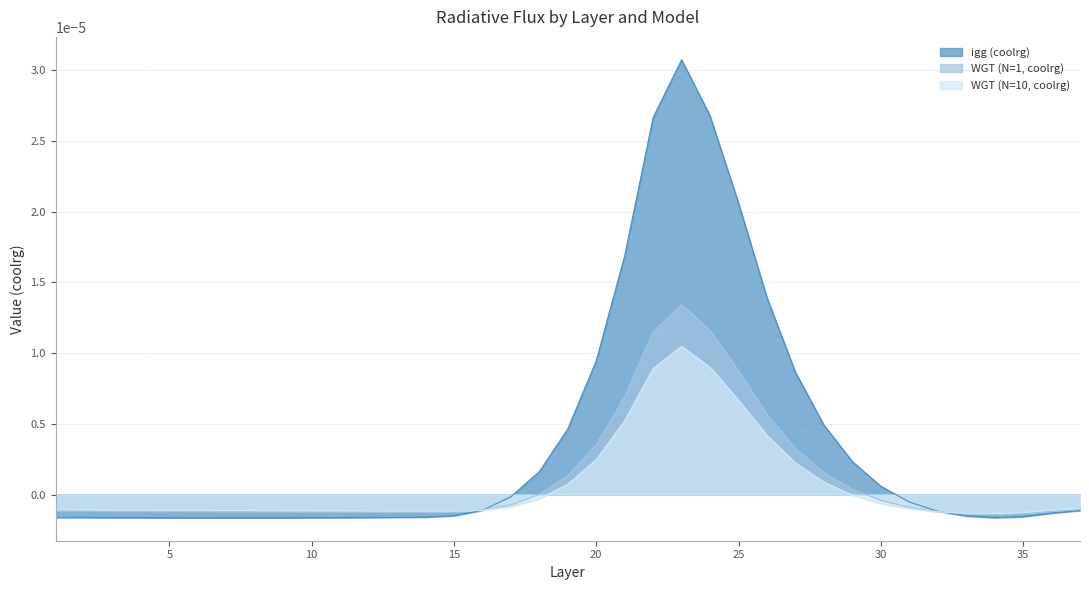

How many interior local valleys does the WGT (N=10, coolrg) series have?

2